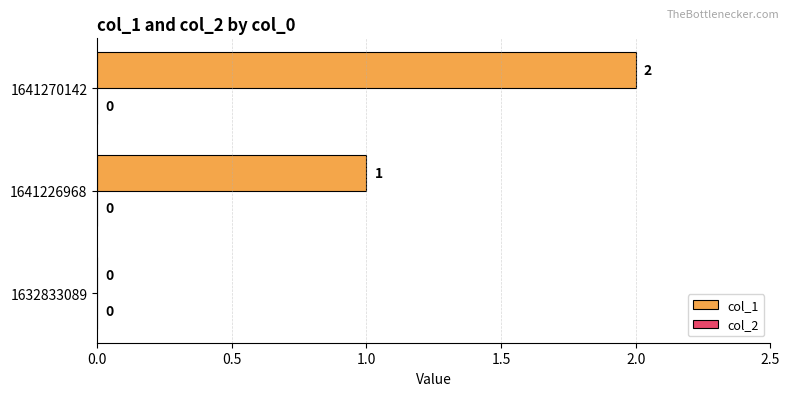

Where is the data nearest to the value 1?

1641226968